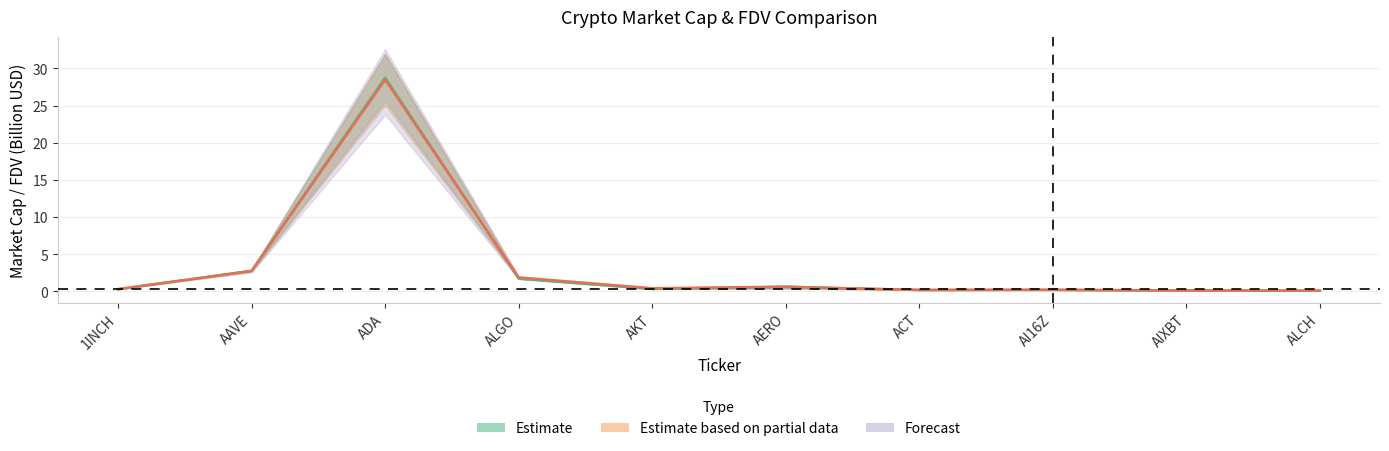

Reading right to left, list all the values displayed in this chart.

CMC_MarketCap: ALCH=0.1	AIXBT=0.1	AI16Z=0.2	ACT=0.2	AERO=0.6	AKT=0.4	ALGO=1.8	ADA=28.5	AAVE=2.7	1INCH=0.3
CMC_FDV: ALCH=0.1	AIXBT=0.1	AI16Z=0.2	ACT=0.2	AERO=0.6	AKT=0.3	ALGO=1.7	ADA=28.8	AAVE=2.8	1INCH=0.3